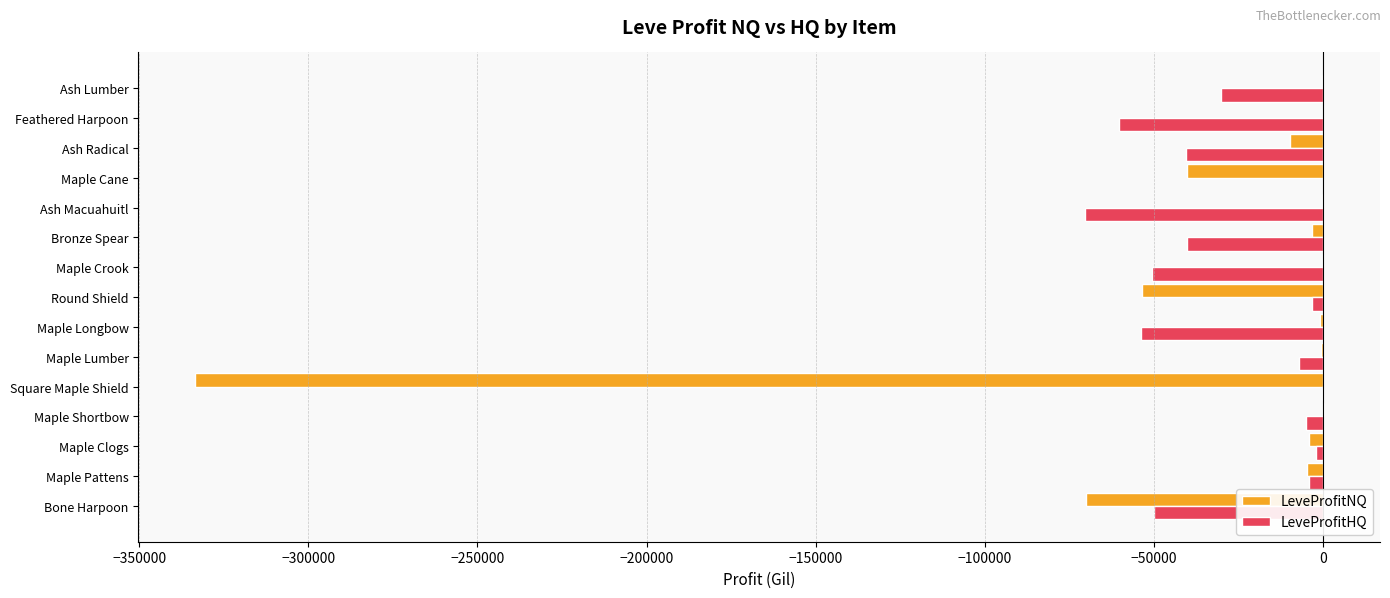

Between Bone Harpoon and Maple Cane, which series saw the biggest shift?

LeveProfitHQ